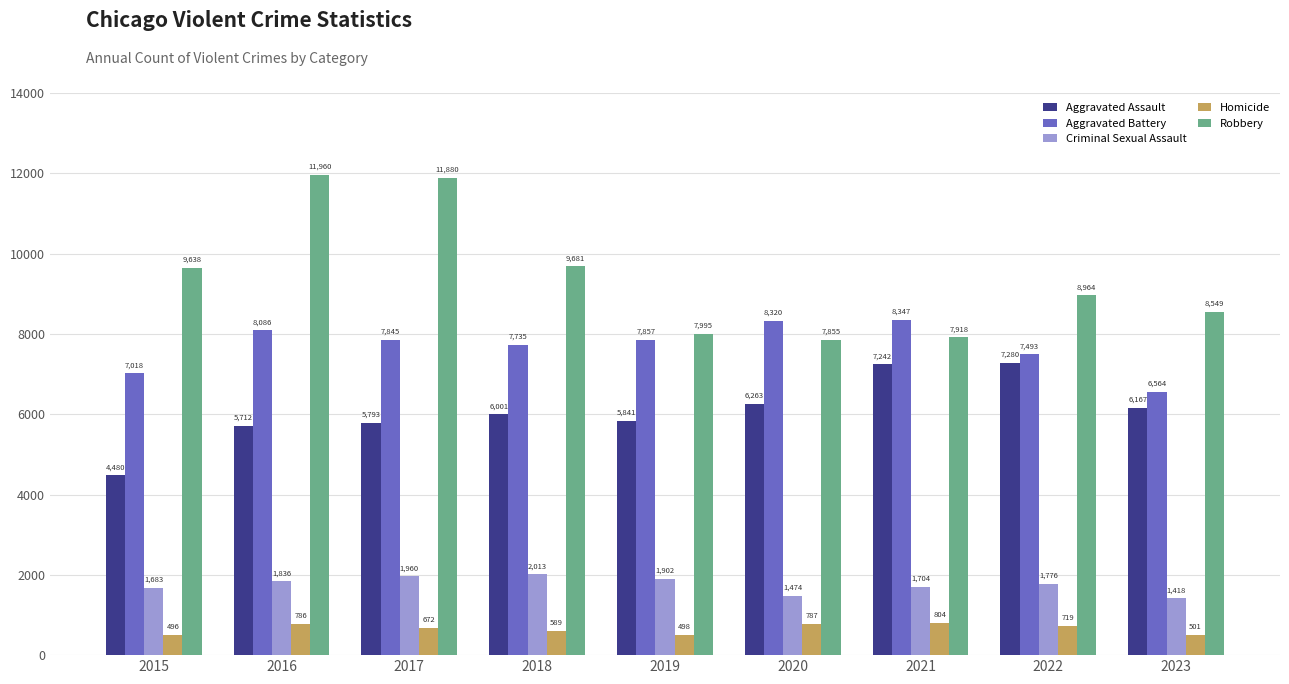

What are all the series names shown in the legend?

Aggravated Assault, Aggravated Battery, Criminal Sexual Assault, Homicide, Robbery